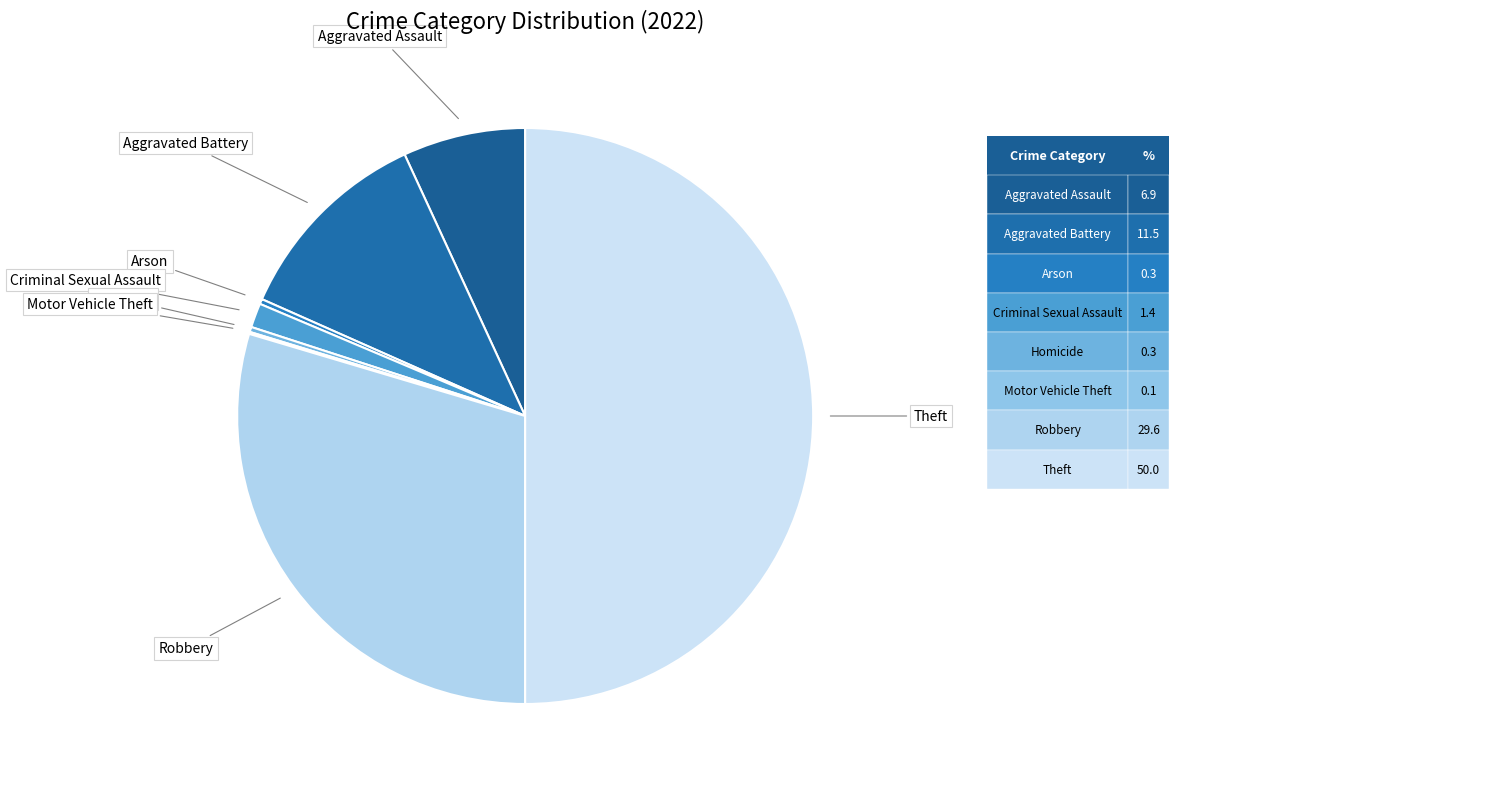

How many segments does this pie chart have?

8